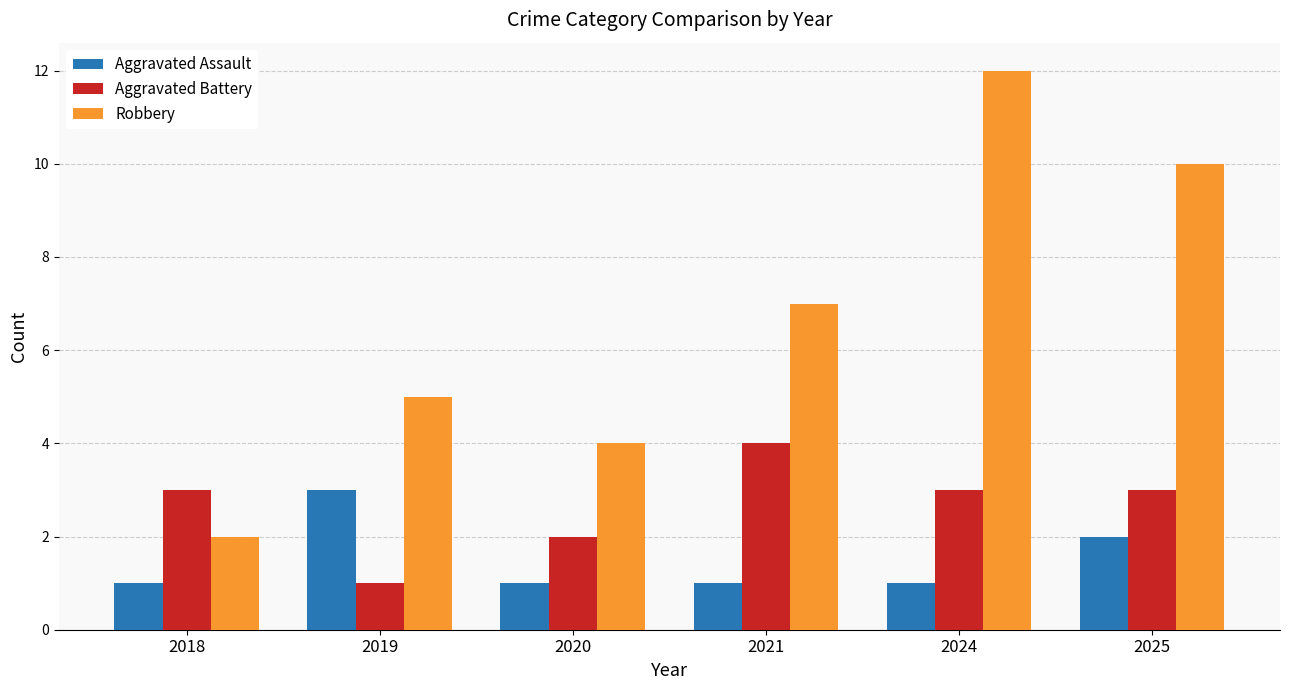

How many categories are shown in the chart?

6